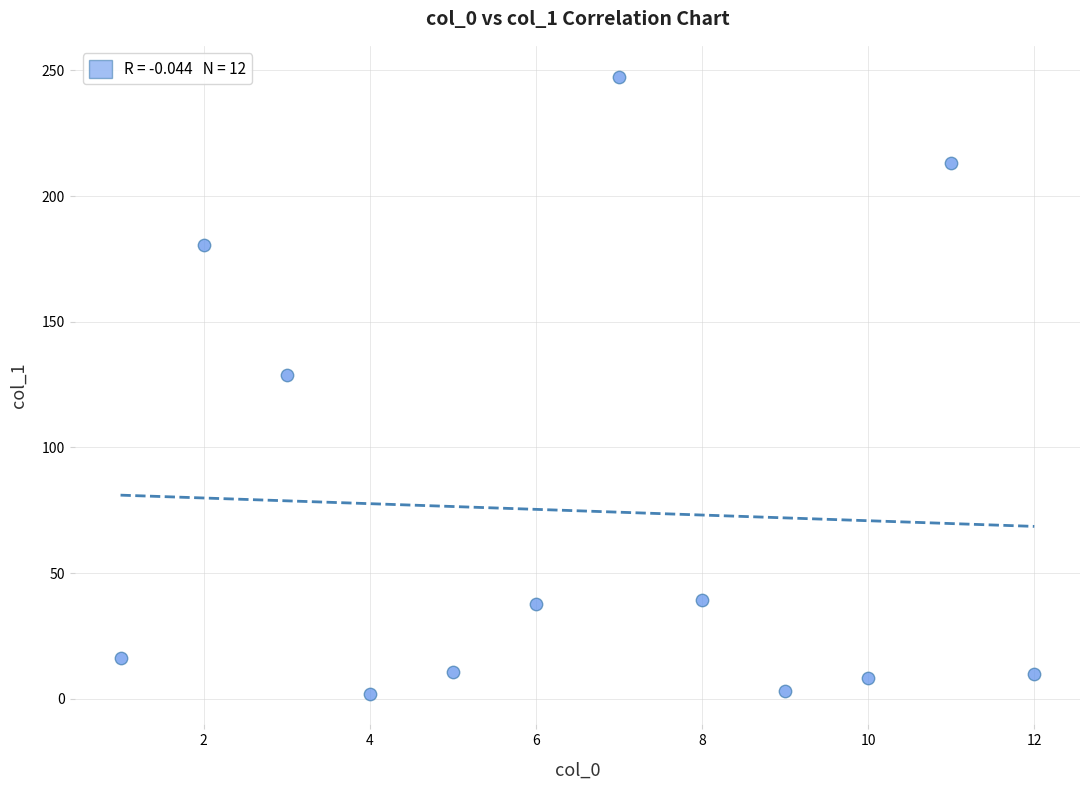

What Y value in the scatter plot is closest to 124?

129.0